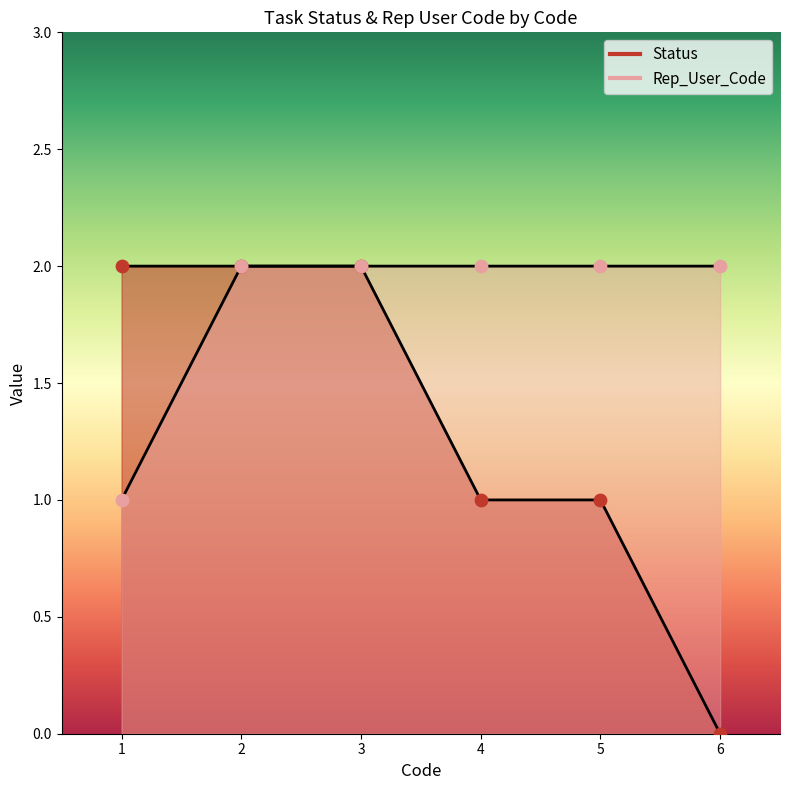

Which series has the largest total across all categories?

Rep_User_Code